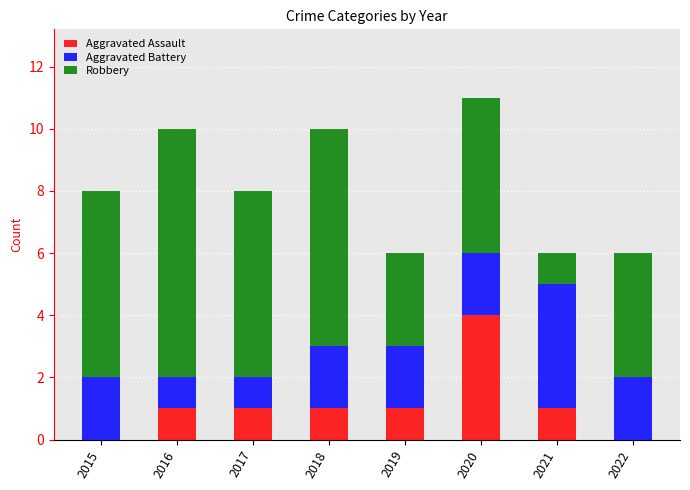

The Aggravated Assault series shows 0 at 2017. True or false?

False